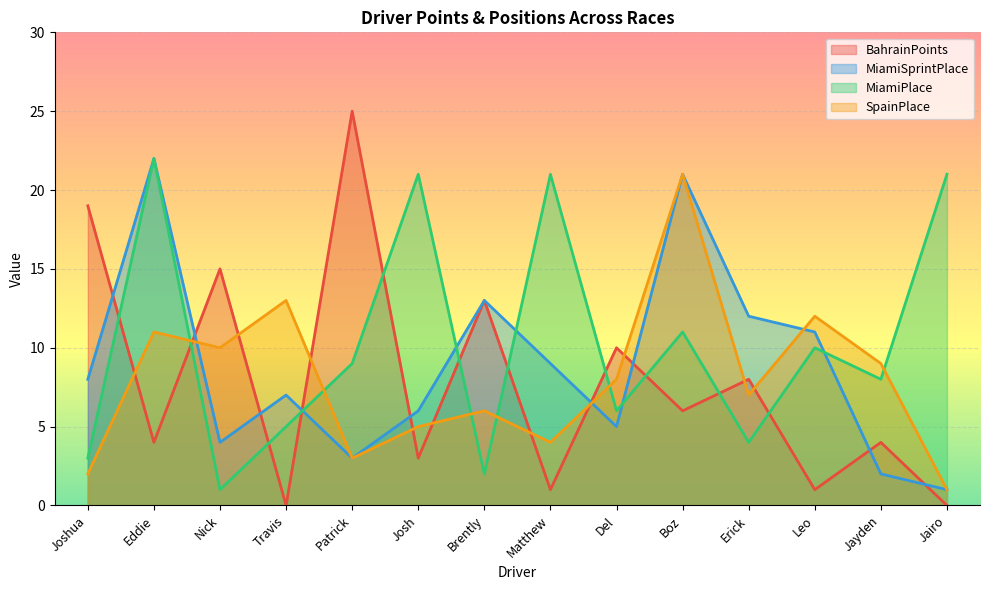

Rank the series by their maximum value, from highest to lowest.

BahrainPoints, MiamiSprintPlace, MiamiPlace, SpainPlace